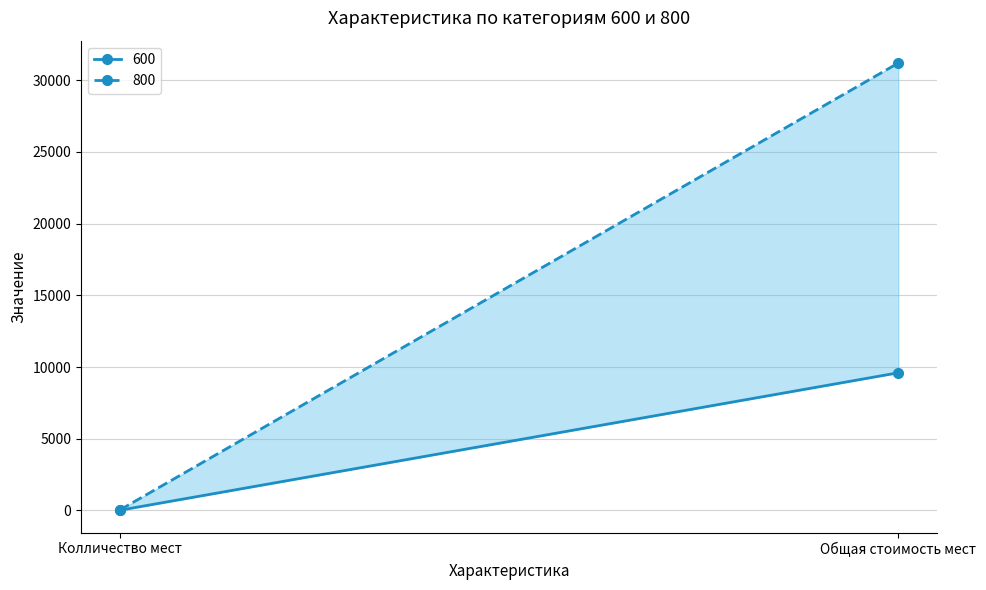

What is the difference between the maximum and minimum values in the 800 series?

31161